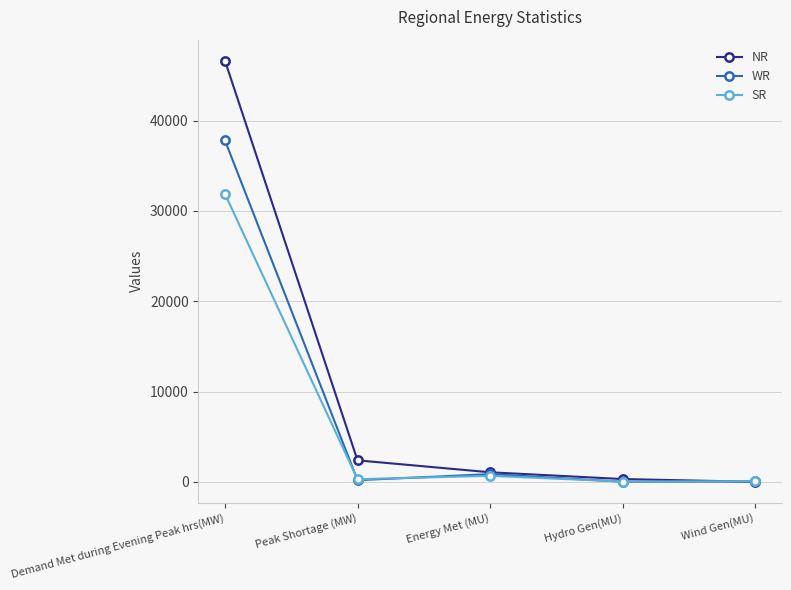

What is the minimum value shown in the chart?

10